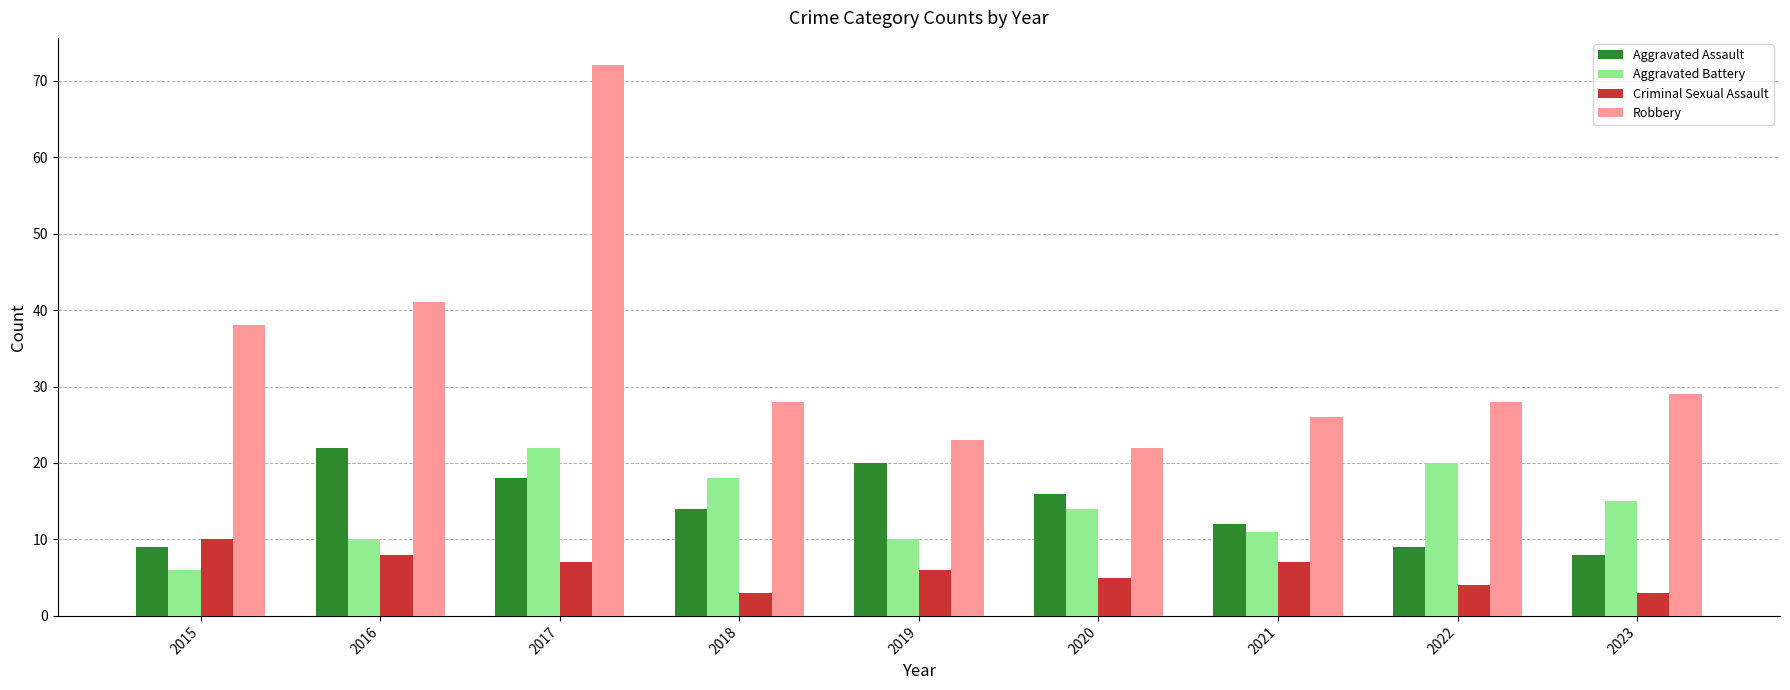

What is the spread (max minus min) of values at 2019?

17